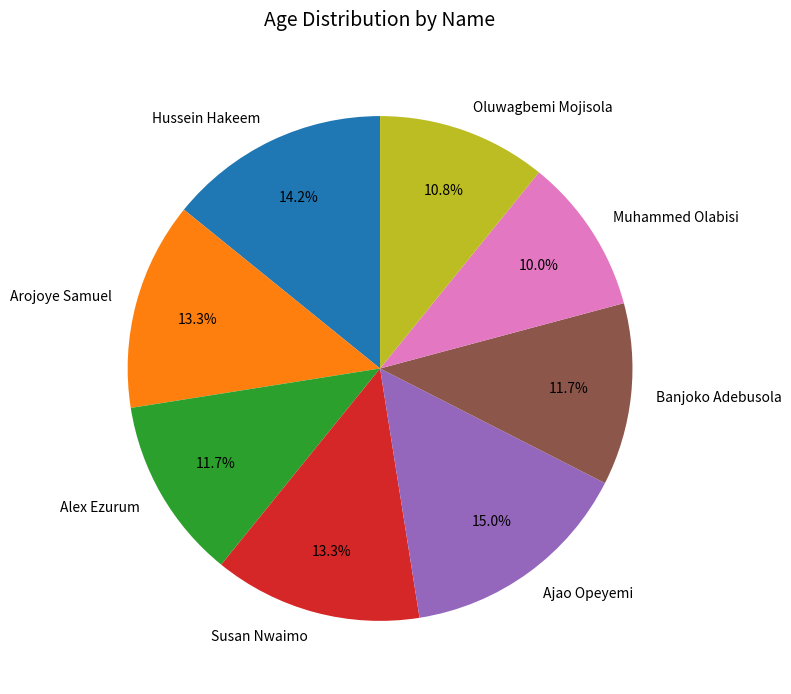

Which category has the biggest portion of the pie?

Ajao Opeyemi